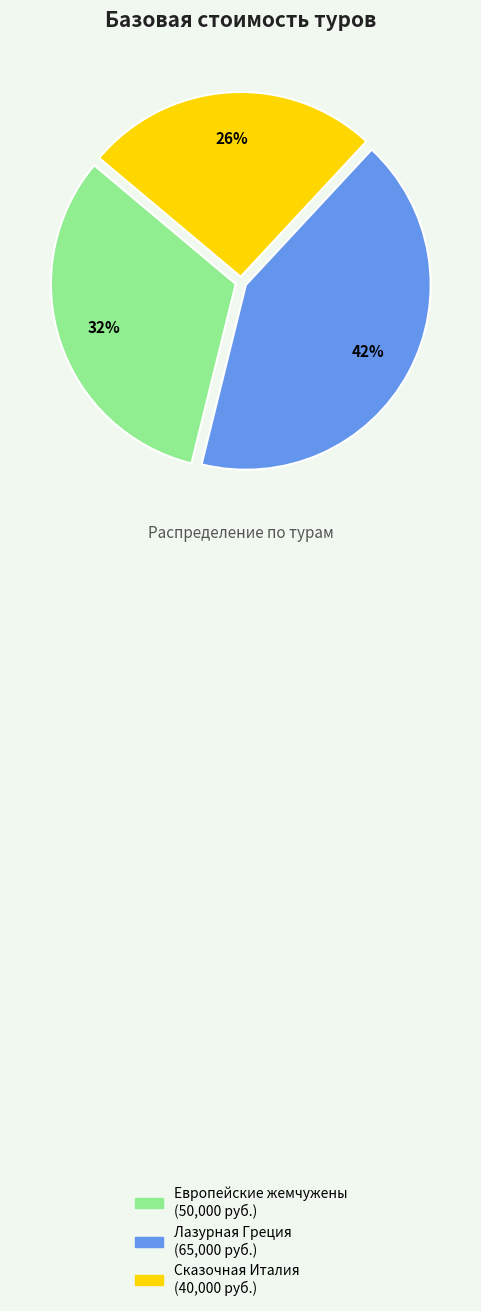

Count the number of slices in the pie.

3